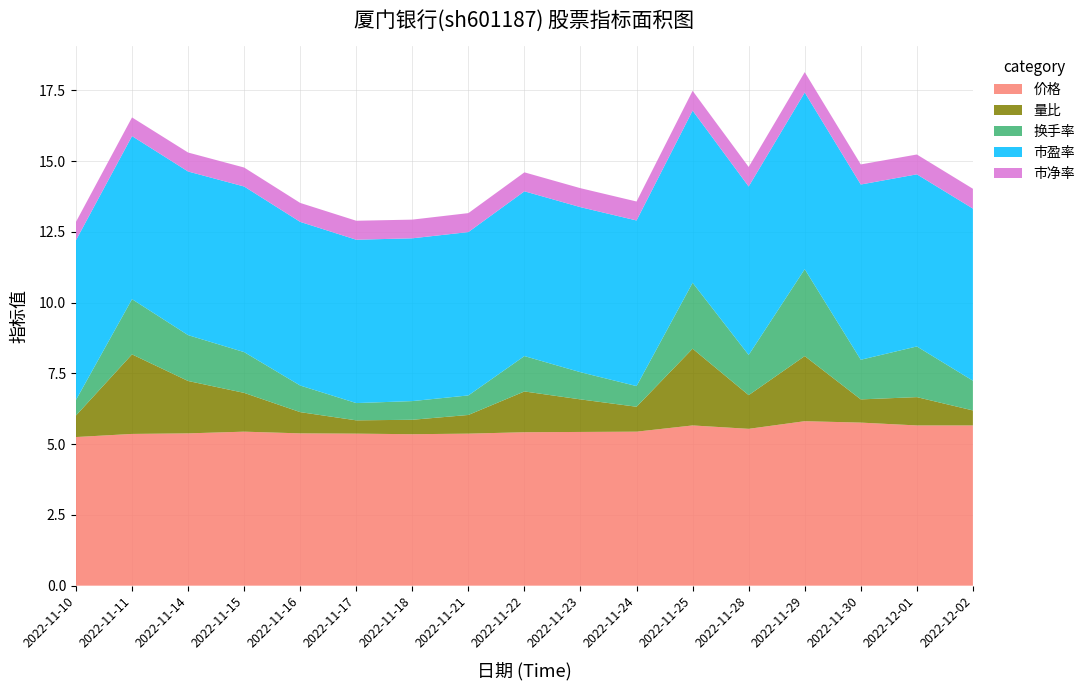

Reading left to right, extract all data points from this chart.

价格: 5.2	5.4	5.4	5.4	5.4	5.4	5.3	5.4	5.4	5.4	5.4	5.7	5.5	5.8	5.8	5.7	5.7
量比: 0.8	2.8	1.9	1.4	0.8	0.5	0.5	0.7	1.4	1.1	0.9	2.7	1.2	2.3	0.8	1.0	0.5
换手率: 0.6	1.9	1.6	1.4	0.9	0.6	0.7	0.7	1.2	1.0	0.7	2.3	1.4	3.1	1.4	1.8	1.1
市盈率: 5.6	5.8	5.8	5.8	5.8	5.8	5.8	5.8	5.8	5.8	5.8	6.1	6.0	6.2	6.2	6.1	6.1
市净率: 0.7	0.7	0.7	0.7	0.7	0.7	0.7	0.7	0.7	0.7	0.7	0.7	0.7	0.7	0.7	0.7	0.7